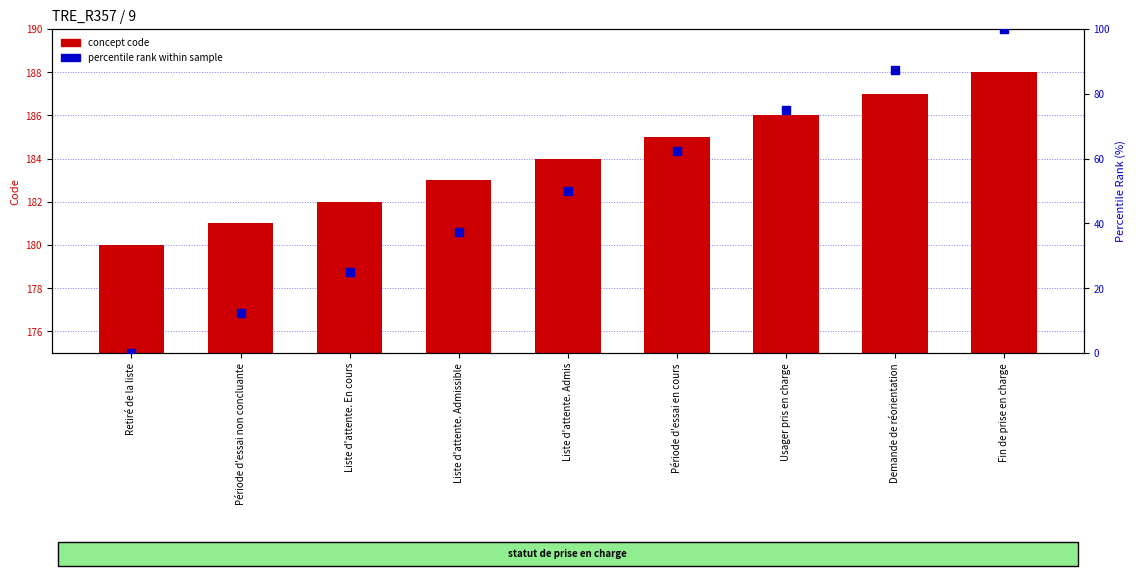

At how many categories does at least one series exceed 146?

9